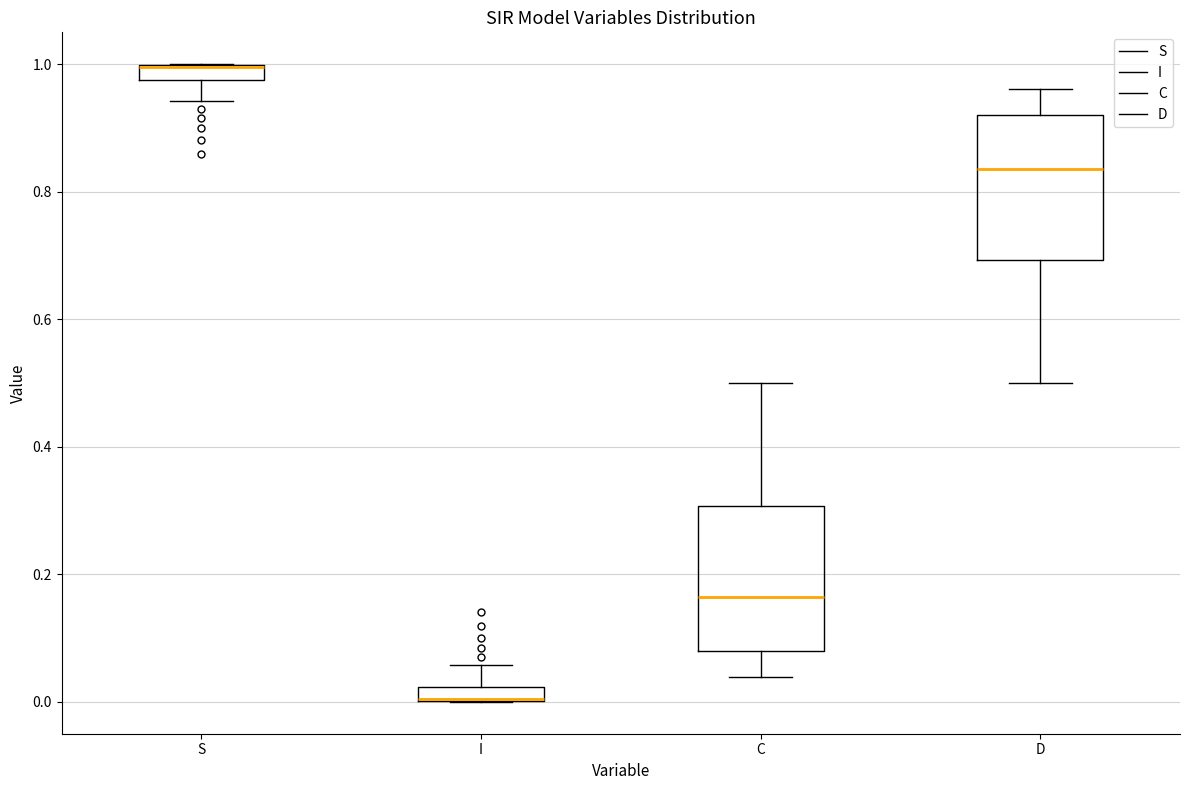

Where is the lower edge of the box for I on the y-axis? The values are not printed on the chart, so give them approximately, as read against the axis.

0.00